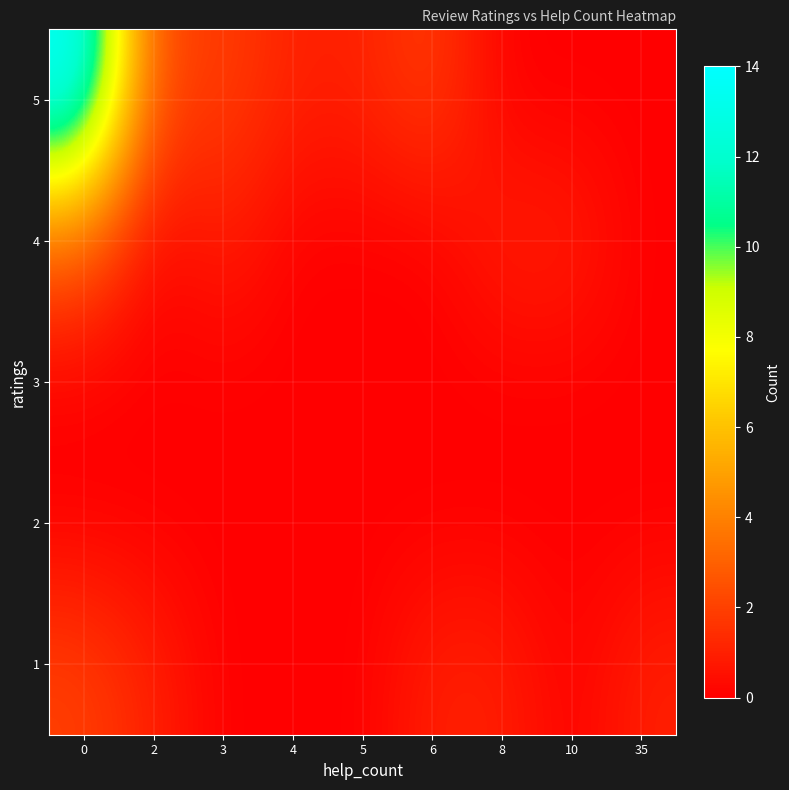

What is the total value across all series at 5?

1